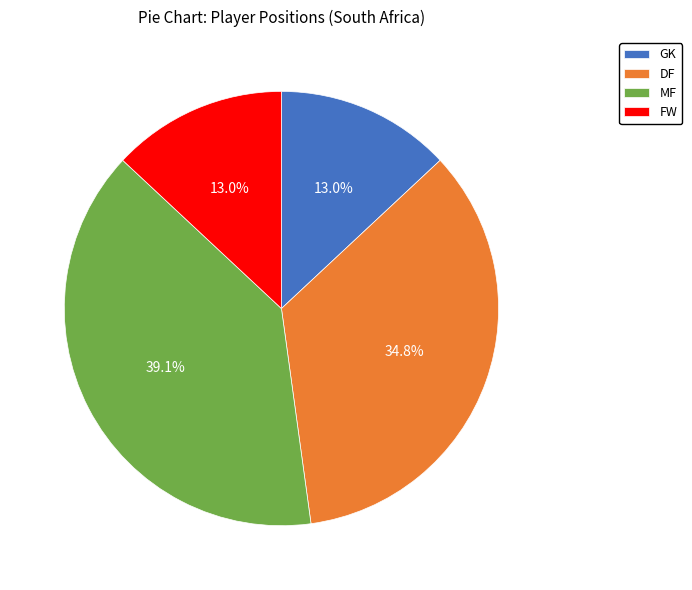

The MF slice represents 39% of the pie. True or false?

True